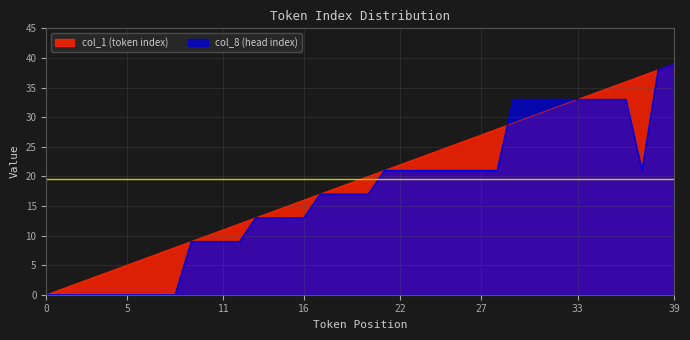

Reading left to right, extract all data points from this chart.

col_1: 0	1	2	3	4	5	6	7	8	9	10	11	12	13	14	15	16	17	18	19	20	21	22	23	24	25	26	27	28	29	30	31	32	33	34	35	36	37	38	39
col_8: 0	0	0	0	0	0	0	0	0	9	9	9	9	13	13	13	13	17	17	17	17	21	21	21	21	21	21	21	21	33	33	33	33	33	33	33	33	21	38	39